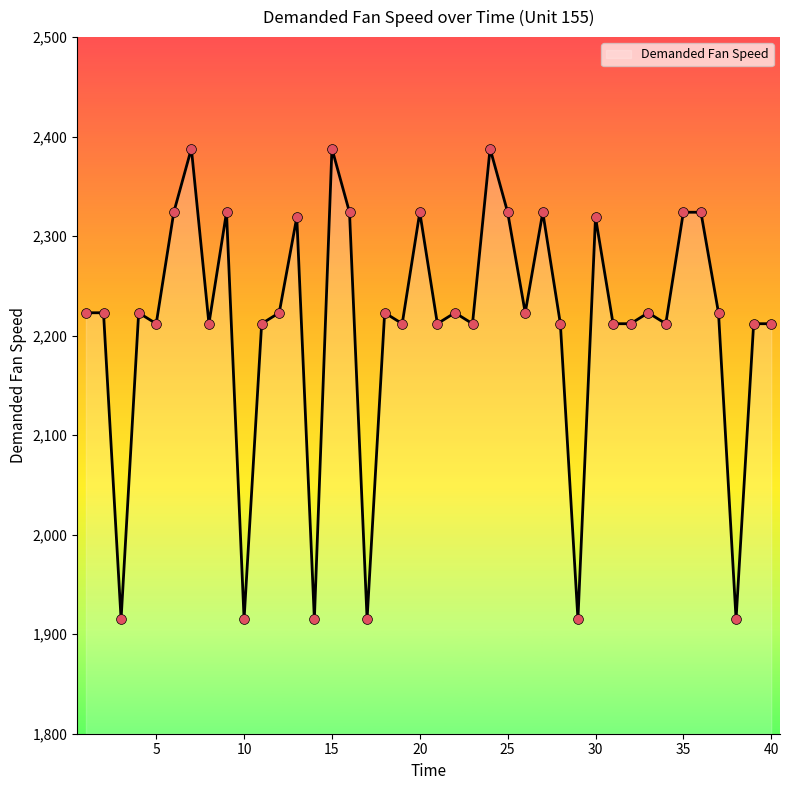

What is the minimum value shown in the chart?

1915